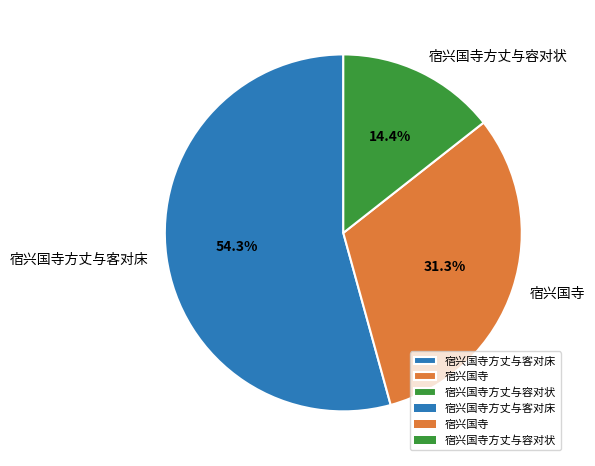

Is it true that 宿兴国寺 is 31% of the pie?

True